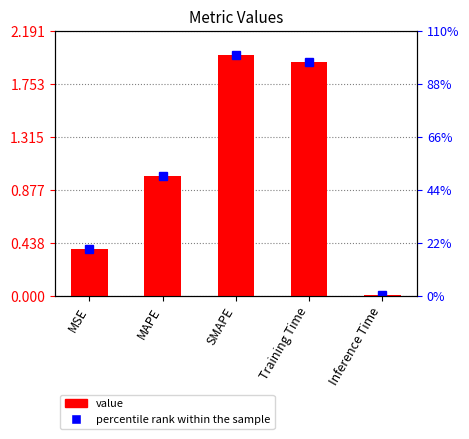

What is the difference between the maximum and minimum values?

2.0